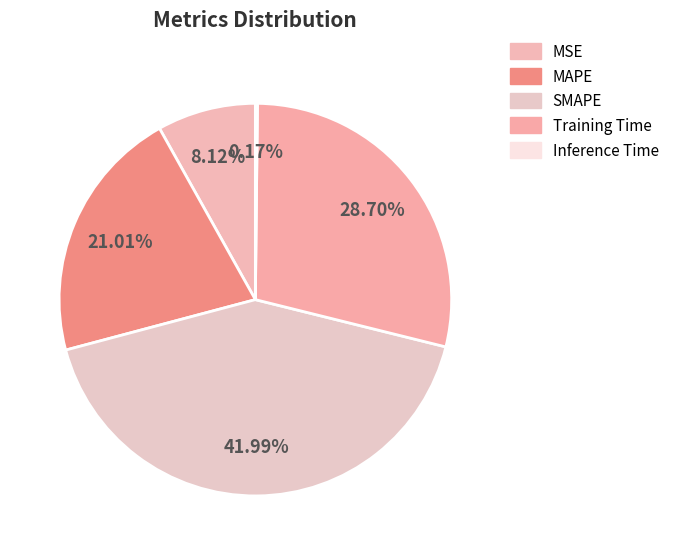

Which slice is the largest?

SMAPE